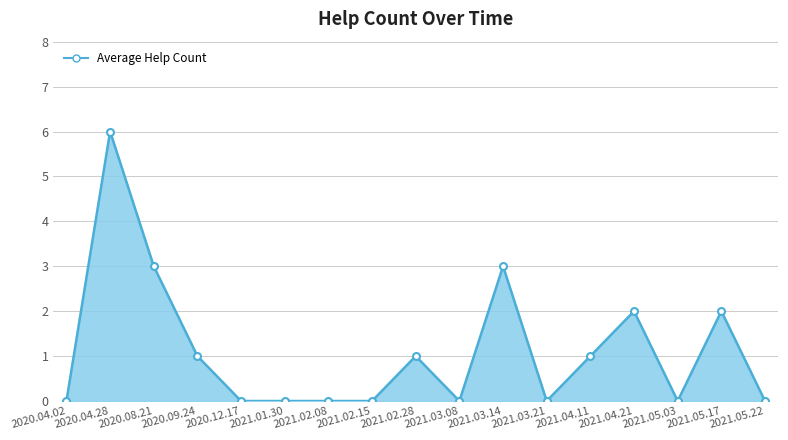

Reading left to right, extract all data points from this chart.

2020.04.02=0	2020.04.28=6	2020.08.21=3	2020.09.24=1	2020.12.17=0	2021.01.30=0	2021.02.08=0	2021.02.15=0	2021.02.28=1	2021.03.08=0	2021.03.14=3	2021.03.21=0	2021.04.11=1	2021.04.21=2	2021.05.03=0	2021.05.17=2	2021.05.22=0